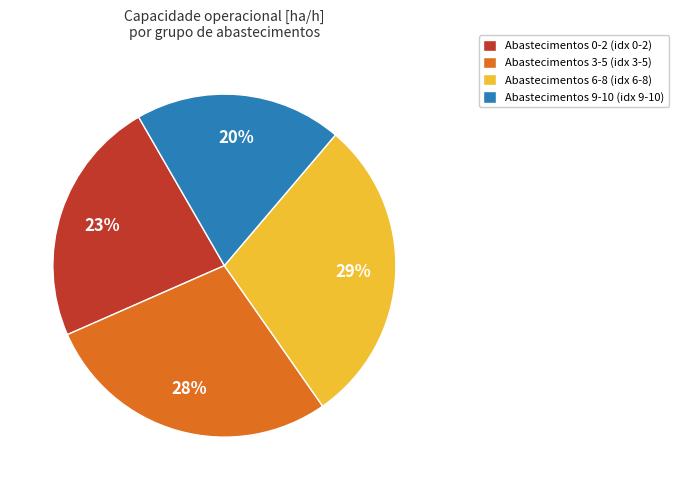

To the nearest percent, what portion does Abastecimentos 0-2 (idx 0-2) represent?

23%